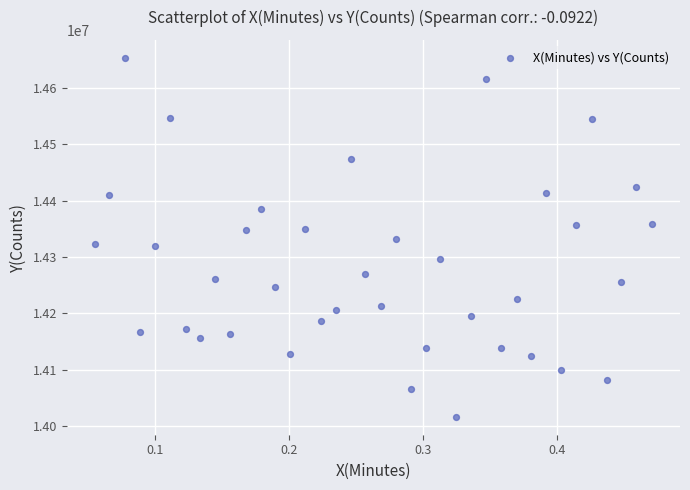

What is the range of Y values (max minus min)?

636875